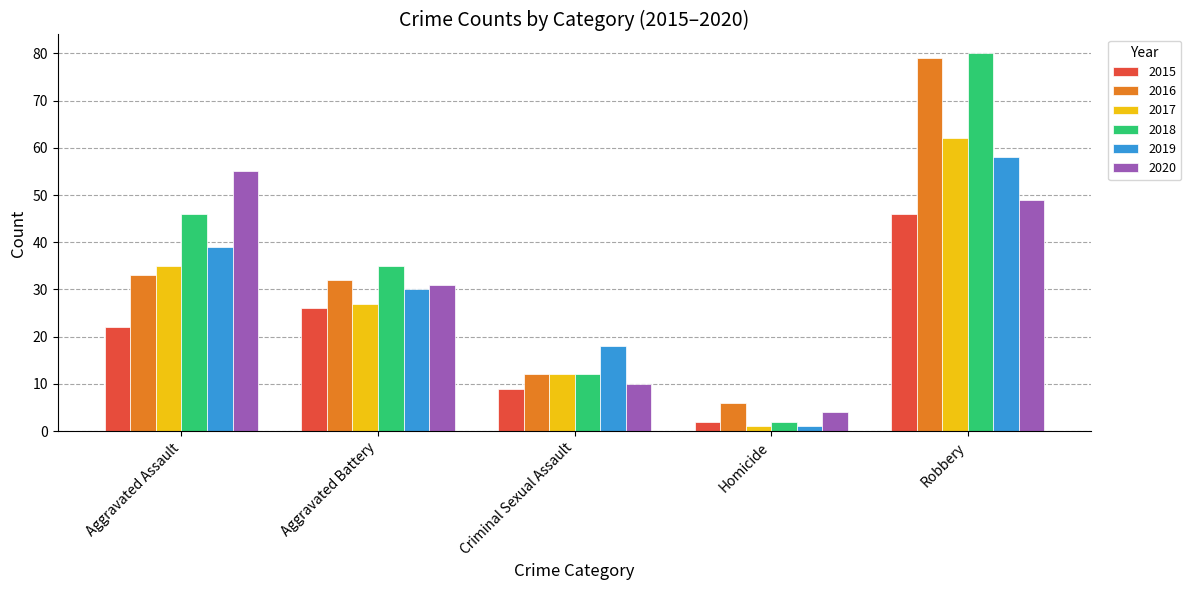

How many data points does each series have?

5